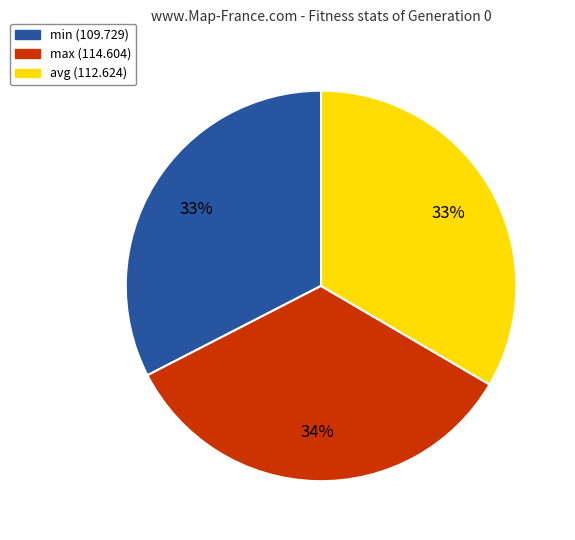

To the nearest percent, what is the difference between the min and max slice percentages?

1%